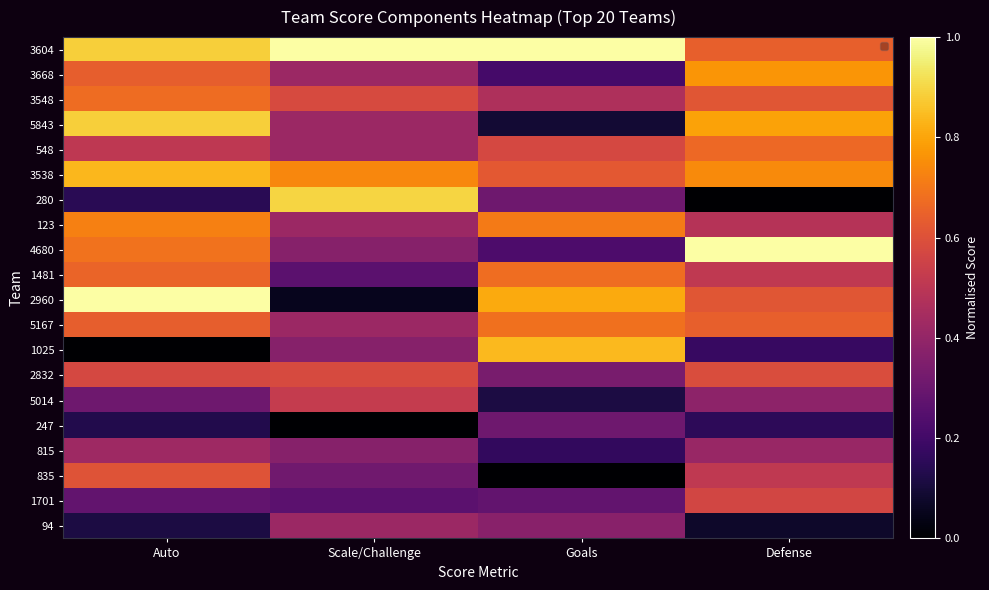

Reading left to right, what are all the values shown in this chart?

3604: Auto=0.9	Scale/Challenge=1.0	Goals=1.0	Defense=0.6
3668: Auto=0.6	Scale/Challenge=0.4	Goals=0.2	Defense=0.8
3548: Auto=0.7	Scale/Challenge=0.6	Goals=0.5	Defense=0.6
5843: Auto=0.9	Scale/Challenge=0.4	Goals=0.1	Defense=0.8
548: Auto=0.5	Scale/Challenge=0.4	Goals=0.6	Defense=0.7
3538: Auto=0.8	Scale/Challenge=0.7	Goals=0.6	Defense=0.7
280: Auto=0.1	Scale/Challenge=0.9	Goals=0.3	Defense=0.0
123: Auto=0.7	Scale/Challenge=0.4	Goals=0.7	Defense=0.5
4680: Auto=0.7	Scale/Challenge=0.4	Goals=0.2	Defense=1.0
1481: Auto=0.7	Scale/Challenge=0.3	Goals=0.7	Defense=0.5
2960: Auto=1.0	Scale/Challenge=0.1	Goals=0.8	Defense=0.6
5167: Auto=0.6	Scale/Challenge=0.4	Goals=0.7	Defense=0.6
1025: Auto=0.0	Scale/Challenge=0.4	Goals=0.8	Defense=0.2
2832: Auto=0.6	Scale/Challenge=0.6	Goals=0.3	Defense=0.6
5014: Auto=0.3	Scale/Challenge=0.5	Goals=0.1	Defense=0.4
247: Auto=0.1	Scale/Challenge=0.0	Goals=0.3	Defense=0.2
815: Auto=0.4	Scale/Challenge=0.4	Goals=0.2	Defense=0.4
835: Auto=0.6	Scale/Challenge=0.3	Goals=0.0	Defense=0.5
1701: Auto=0.3	Scale/Challenge=0.3	Goals=0.3	Defense=0.6
94: Auto=0.1	Scale/Challenge=0.4	Goals=0.4	Defense=0.1